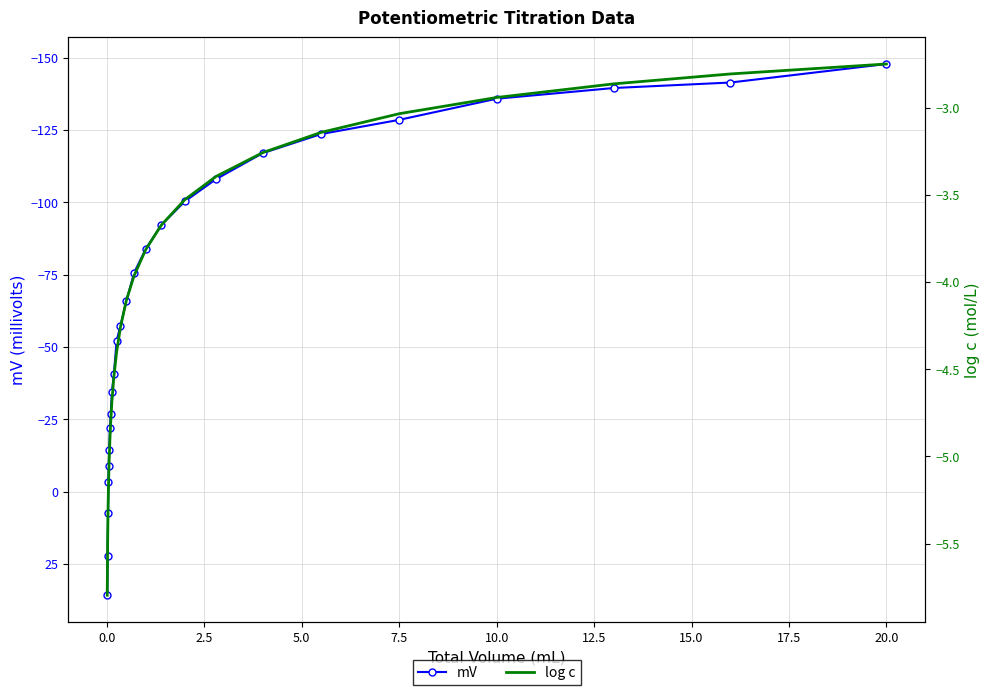

Rank the series by their average value, from lowest to highest.

mV, log c